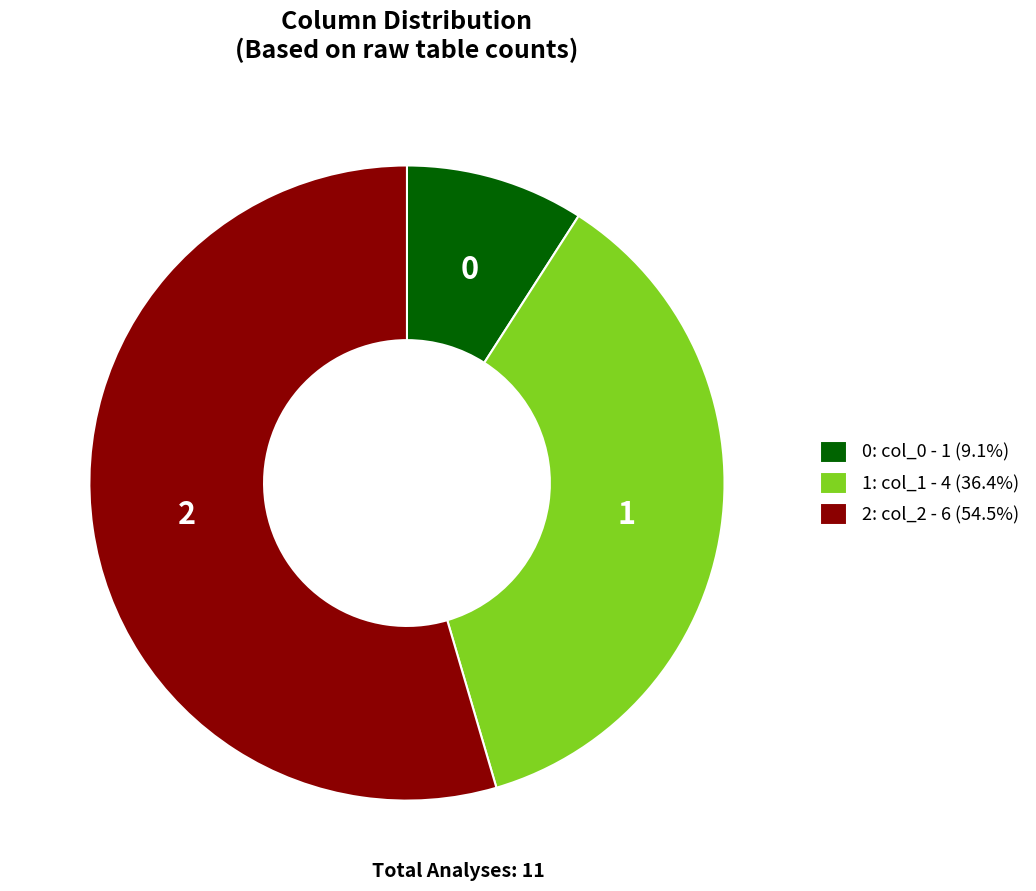

Does any single category account for the majority?

Yes